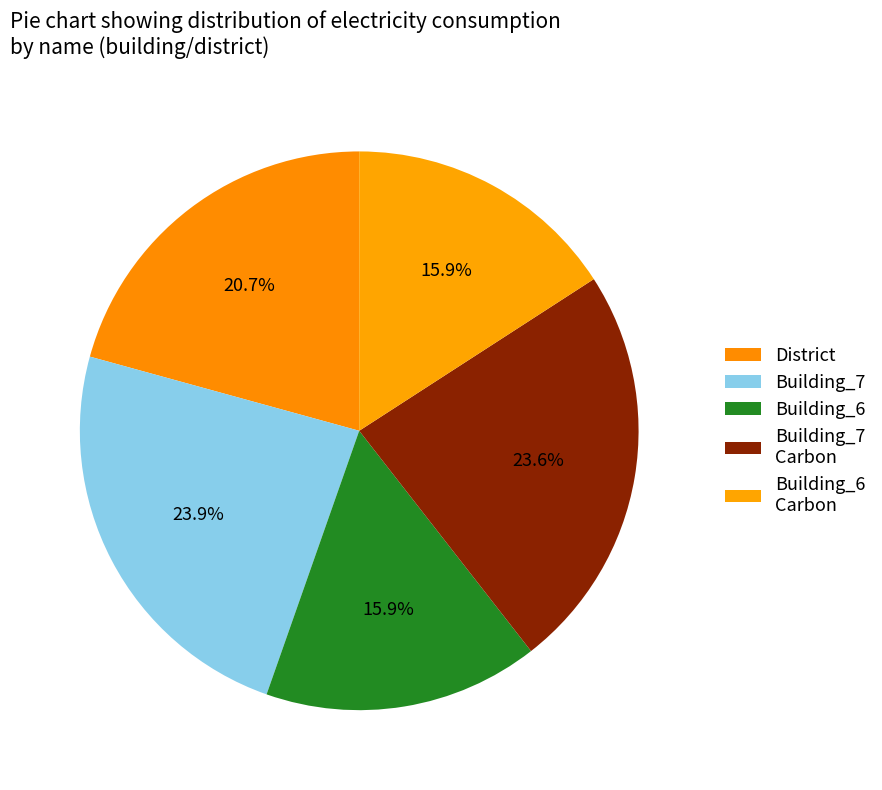

How many slices are in this pie chart?

5